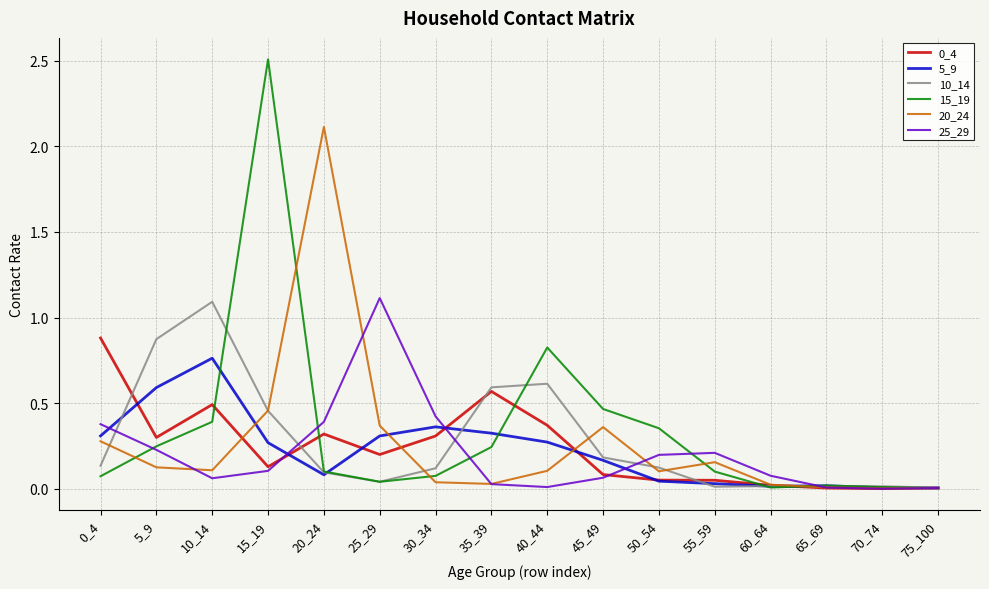

The 5_9 series shows 1.1 at 10_14. True or false?

False